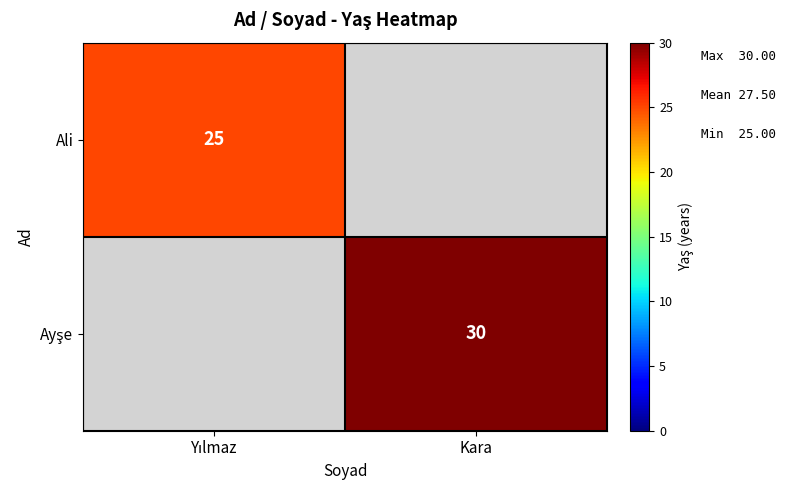

Rank the categories by Ayşe value from lowest to highest.

Yılmaz, Kara